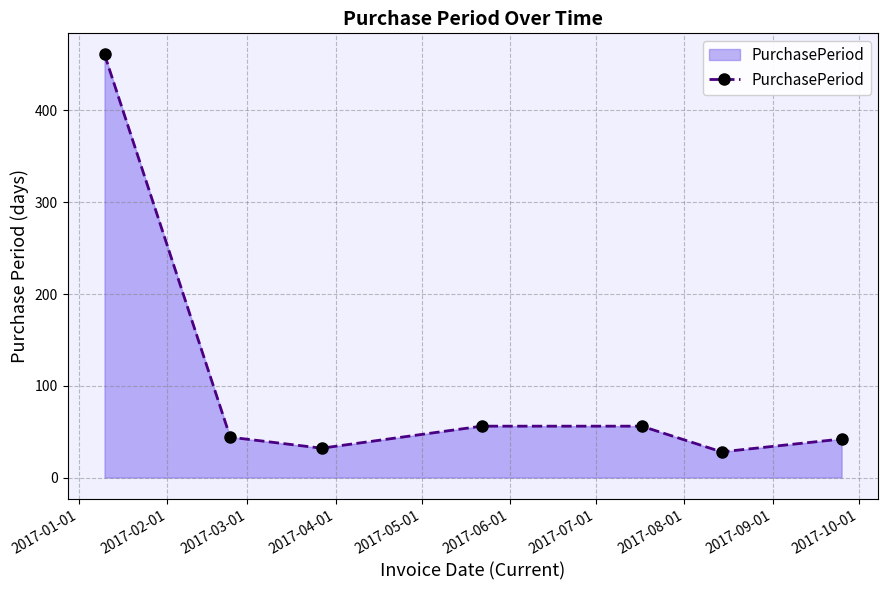

What is the minimum value shown in the chart?

28